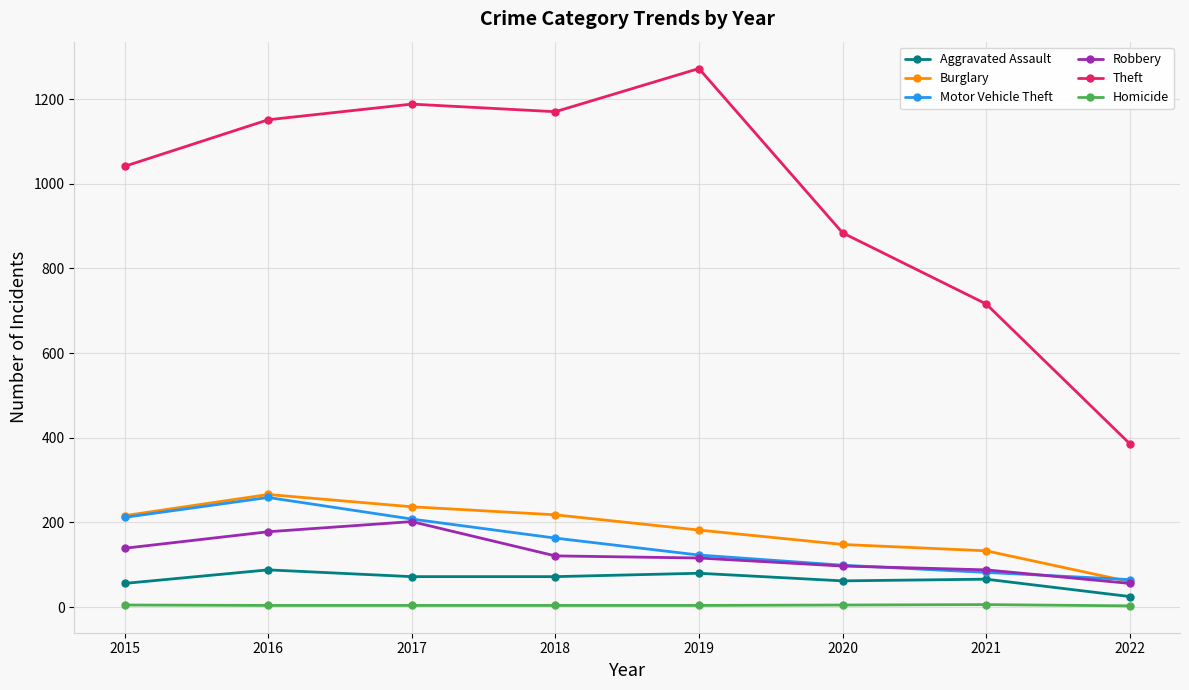

True or false: Theft and Burglary cross at least once.

False